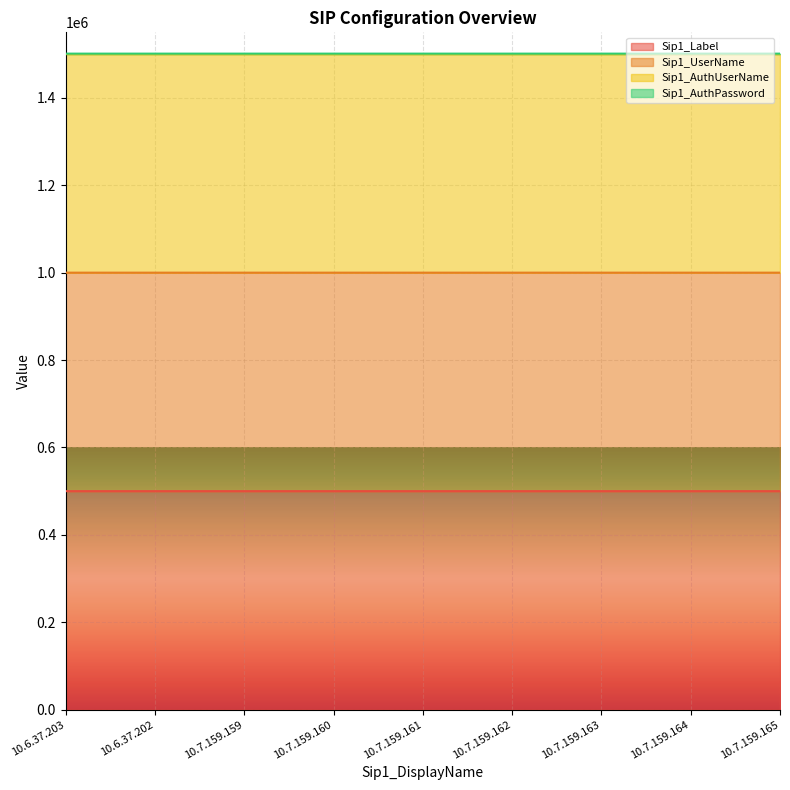

True or false: Sip1_UserName and Sip1_Label intersect in this chart.

False